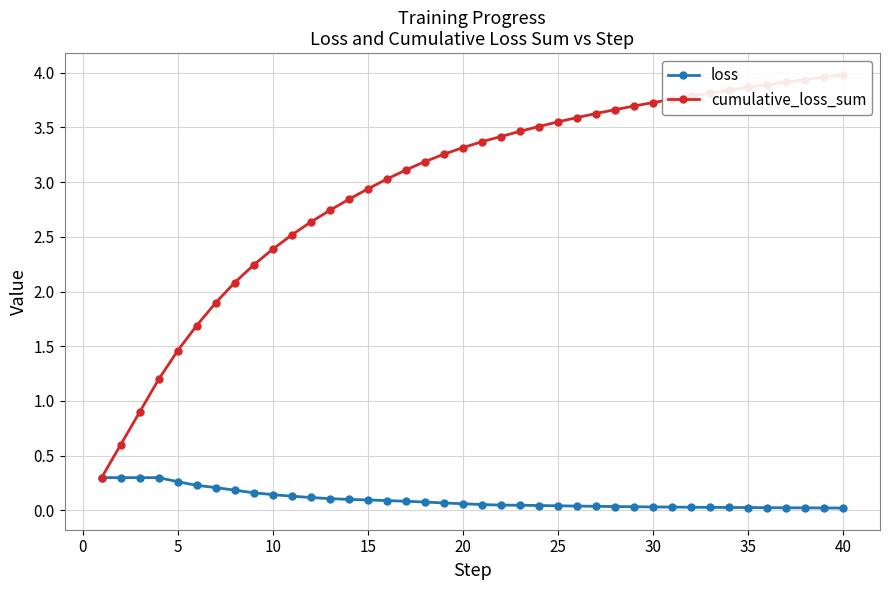

What is the average value of the loss series?

0.1